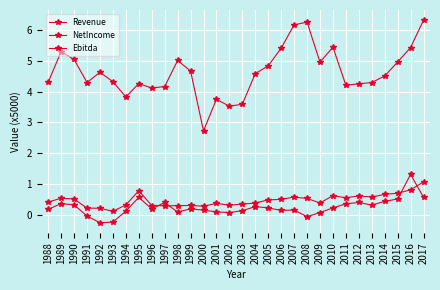

Is this an area chart (filled region under the line)?

No